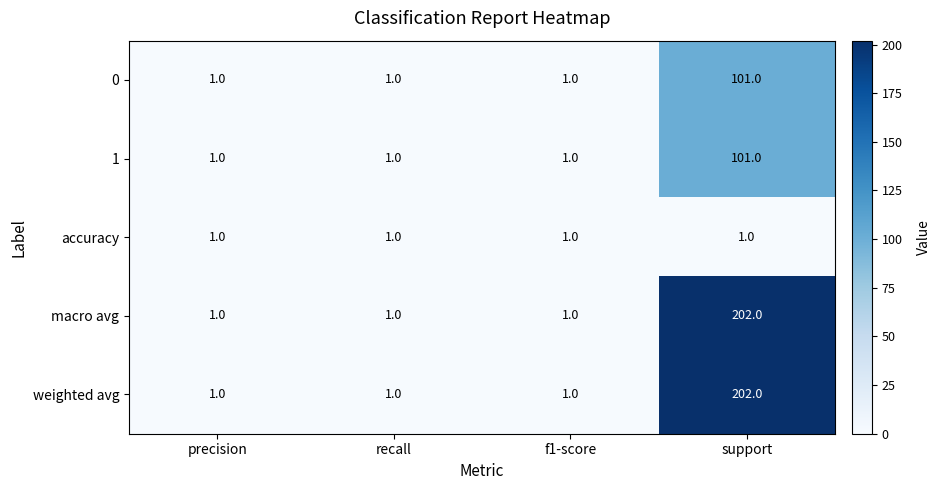

Count the 1 values in the range 1 to 101.

4